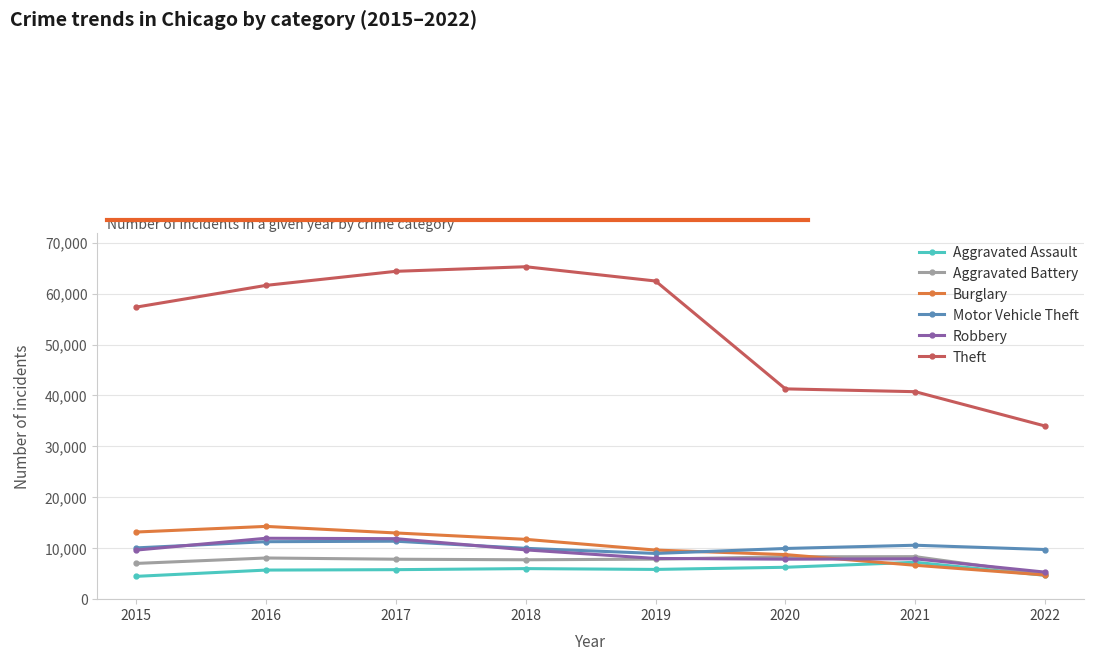

At how many categories does at least one series exceed 39668?

7